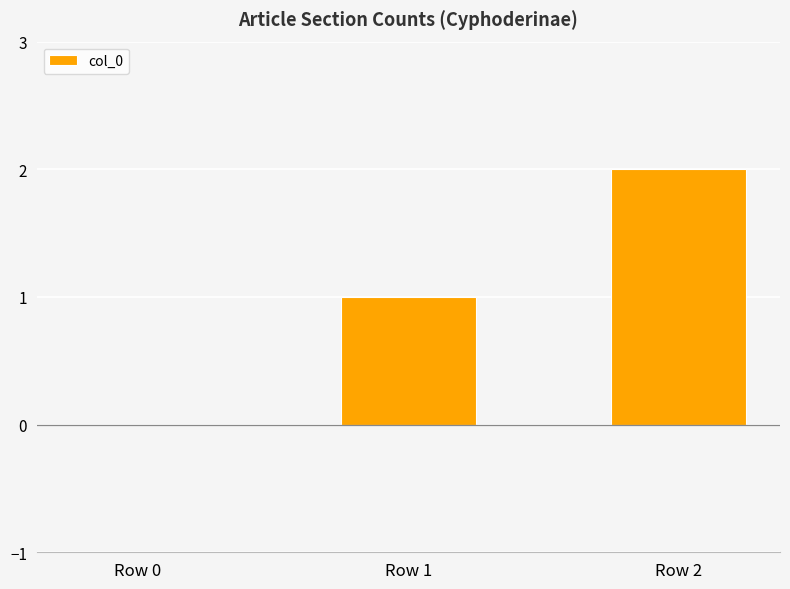

At which label is the value closest to 1?

Row 1